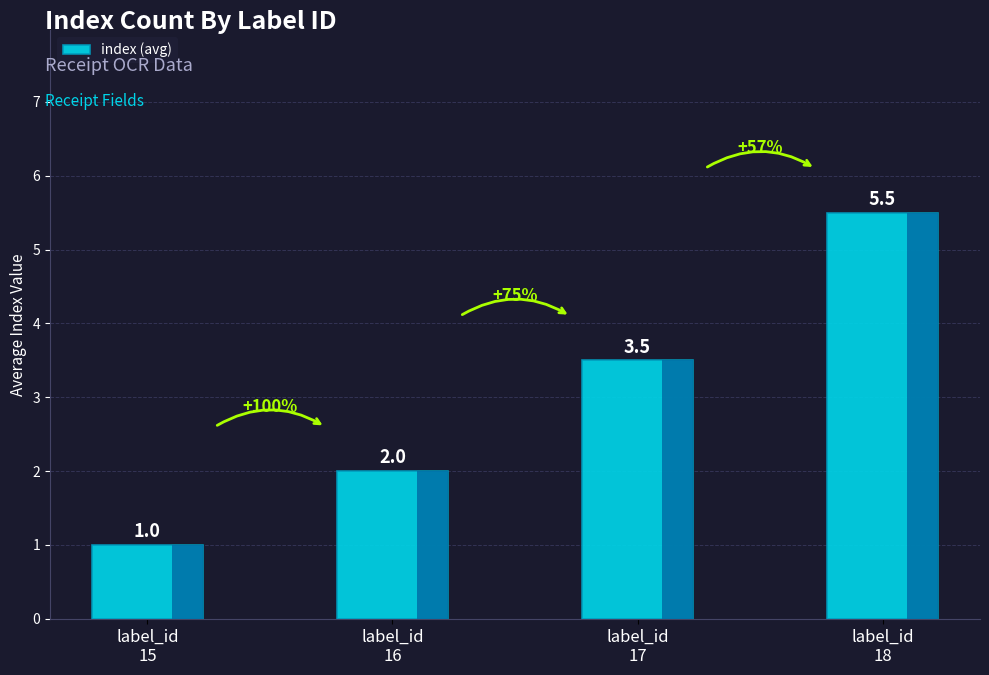

Rank the categories by value from lowest to highest.

label_id
15, label_id
16, label_id
17, label_id
18